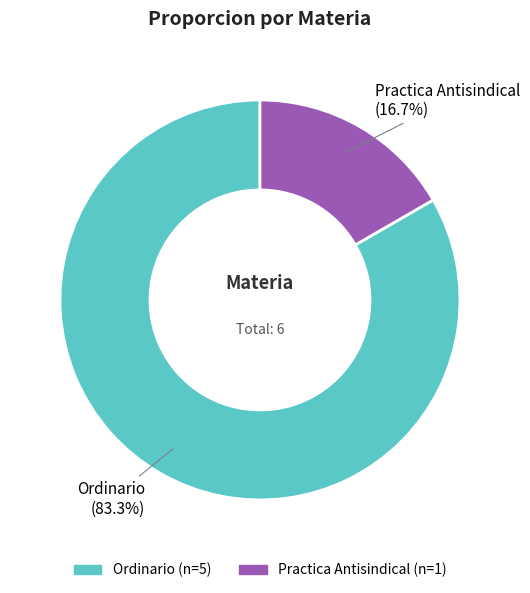

Combined, do Ordinario and Practica Antisindical account for over 50%?

Yes